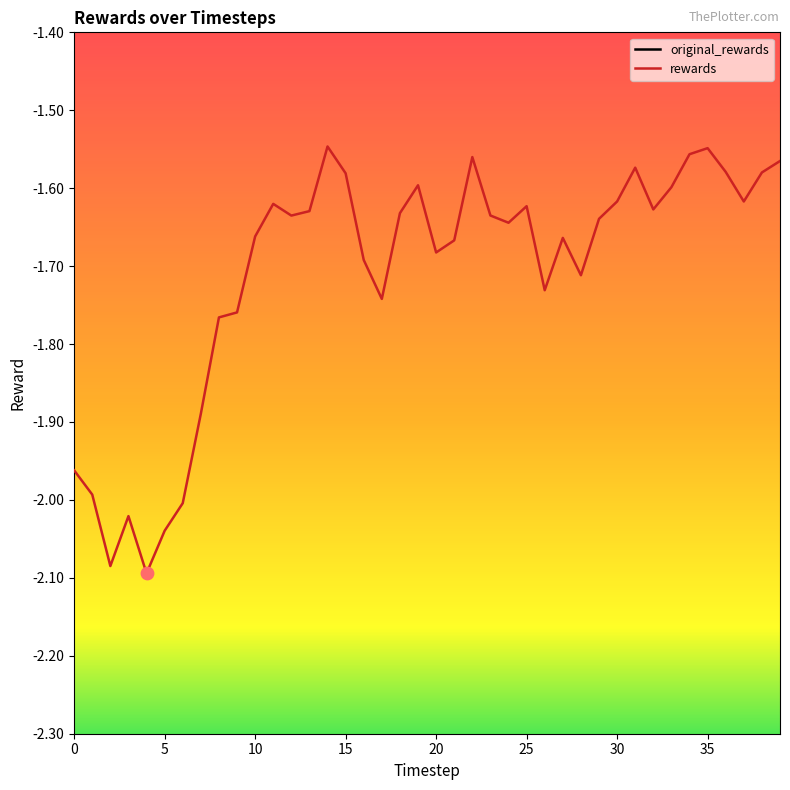

What are all the series names shown in the legend?

original_rewards, rewards